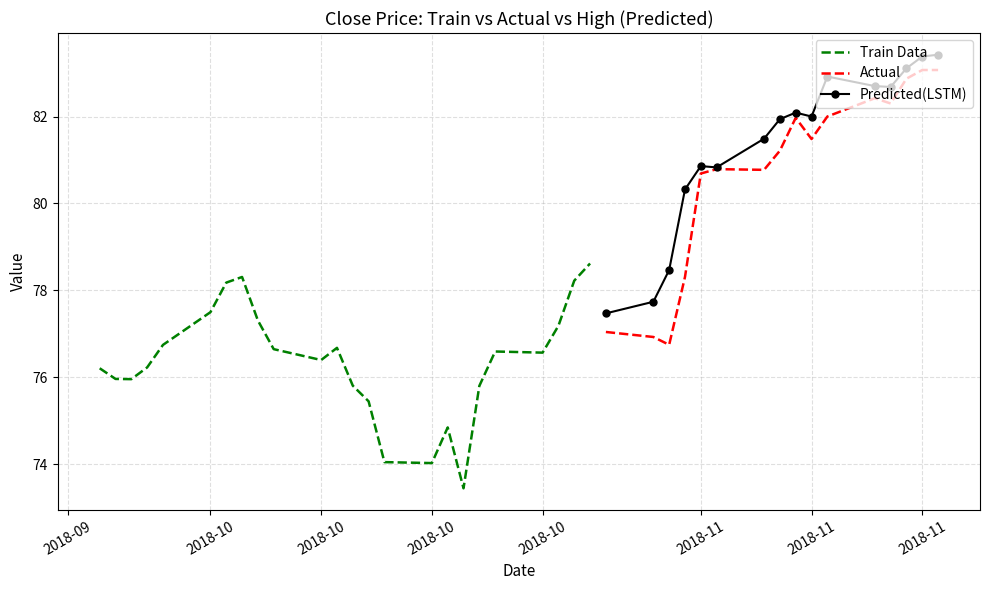

What is the spread (max minus min) of values at 2018-11-05?

1.2